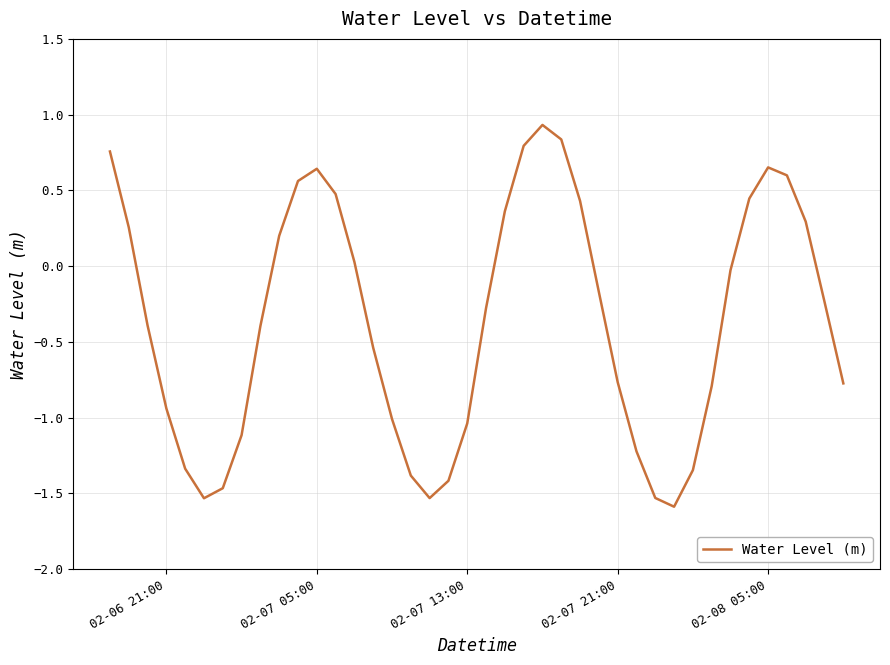

What is the difference between the maximum and minimum values?

2.5